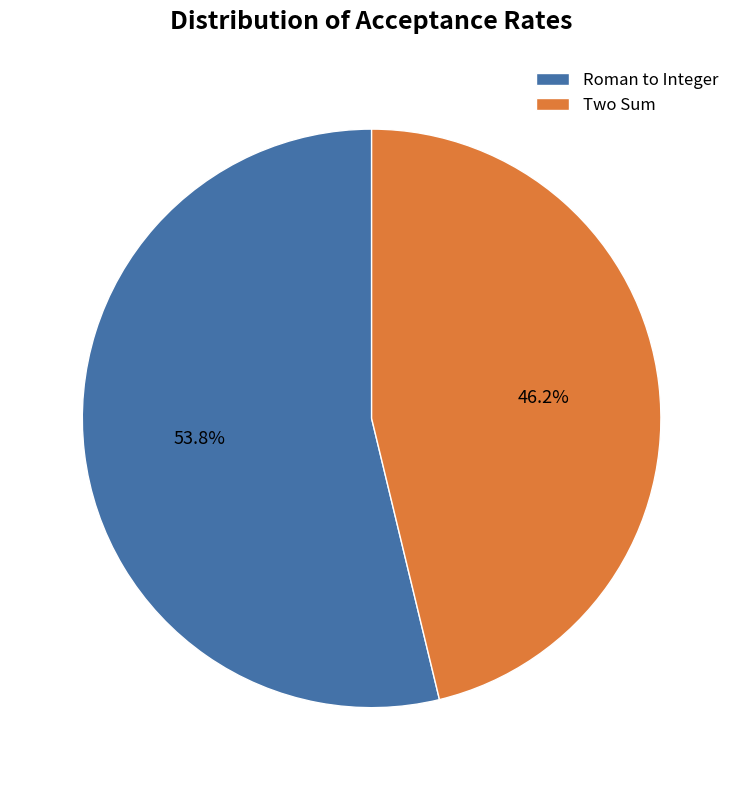

How many slices are in this pie chart?

2